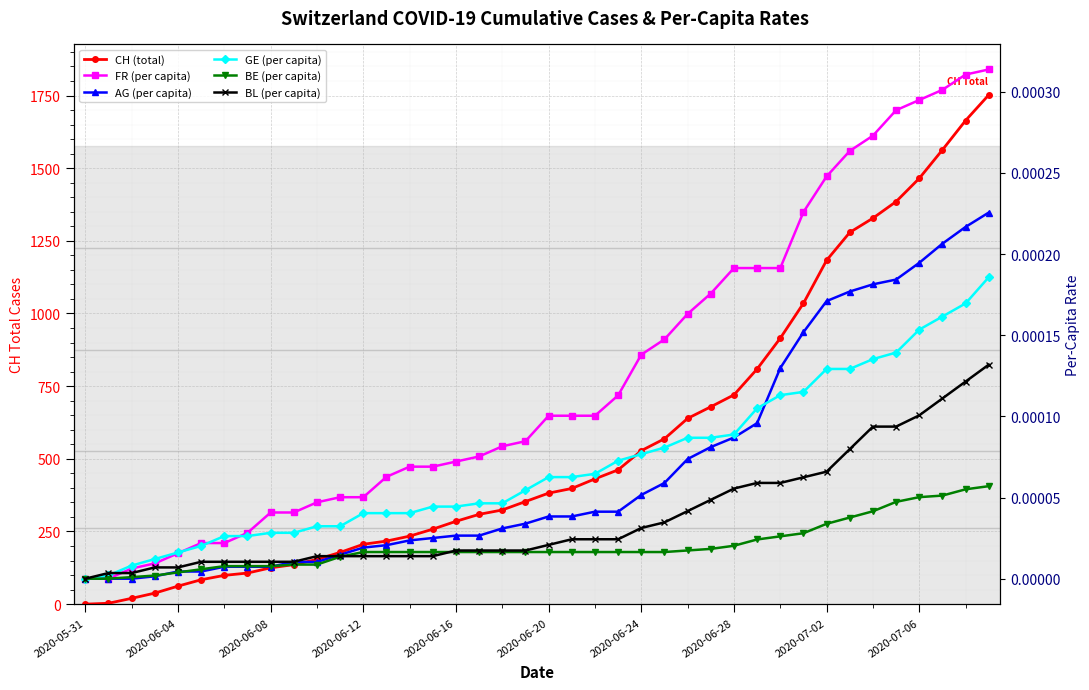

Which series has the largest total across all categories?

CH (total)